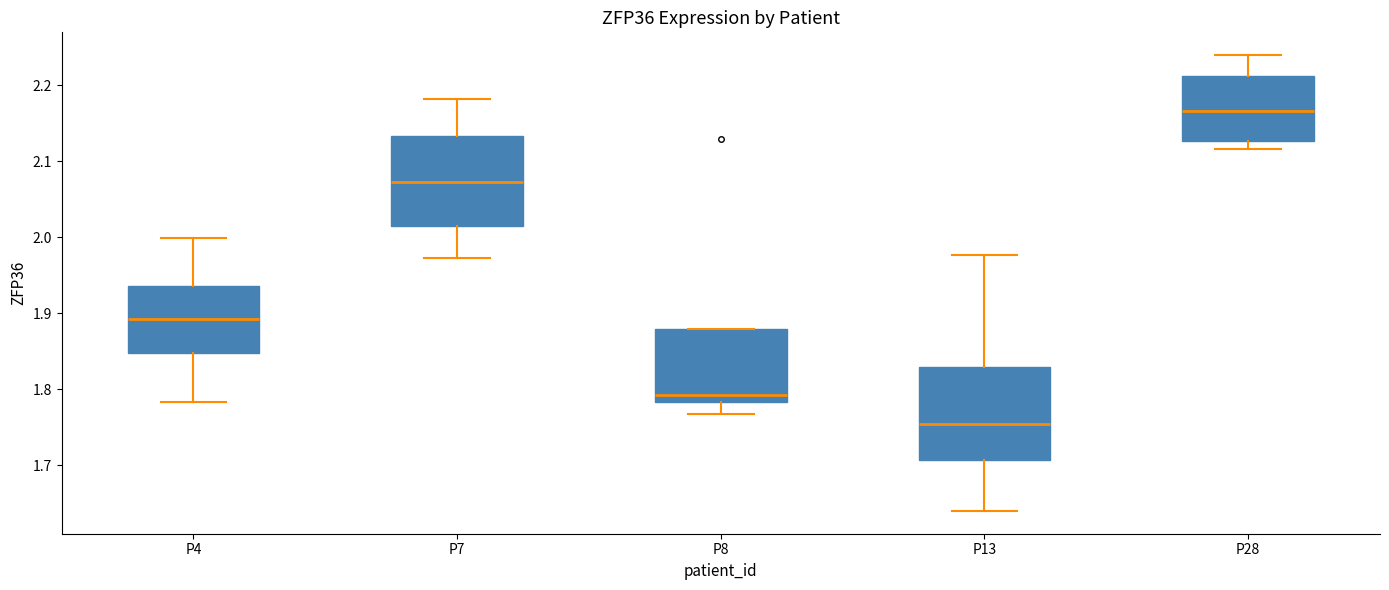

Where is the upper edge of the box for P28 on the y-axis? The values are not printed on the chart, so give them approximately, as read against the axis.

2.21